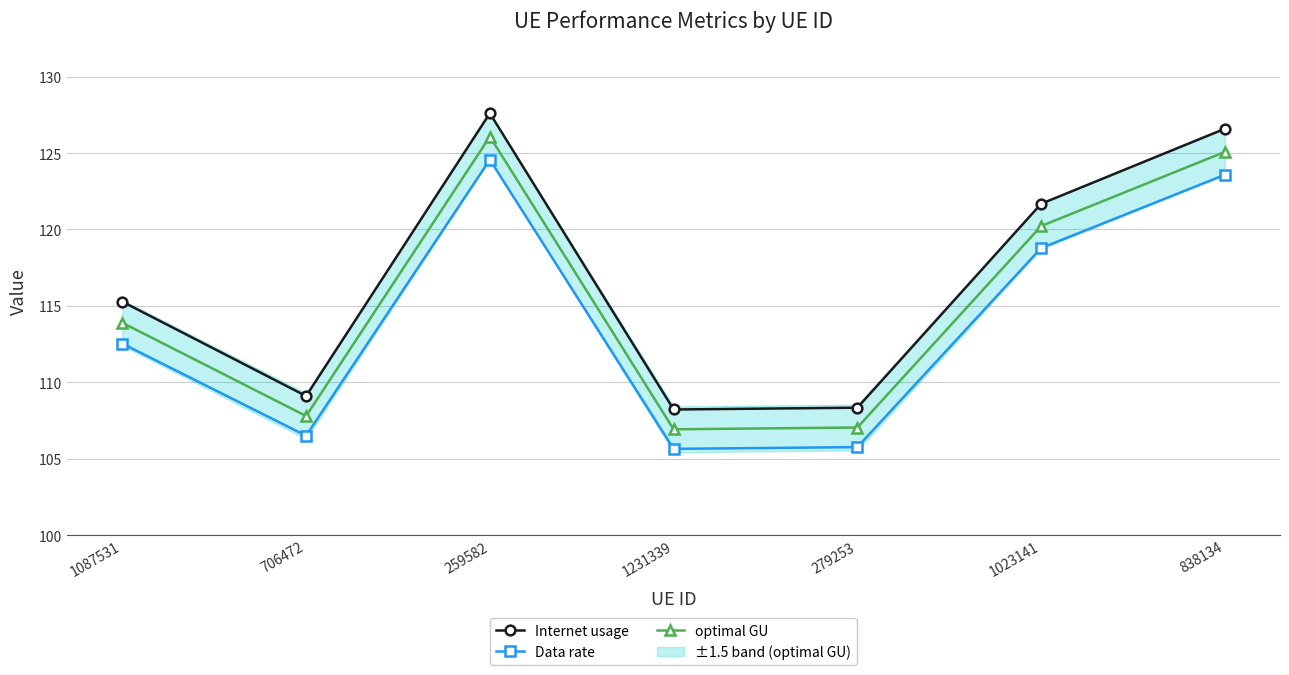

What is the label of the 5th point from the left?

279253